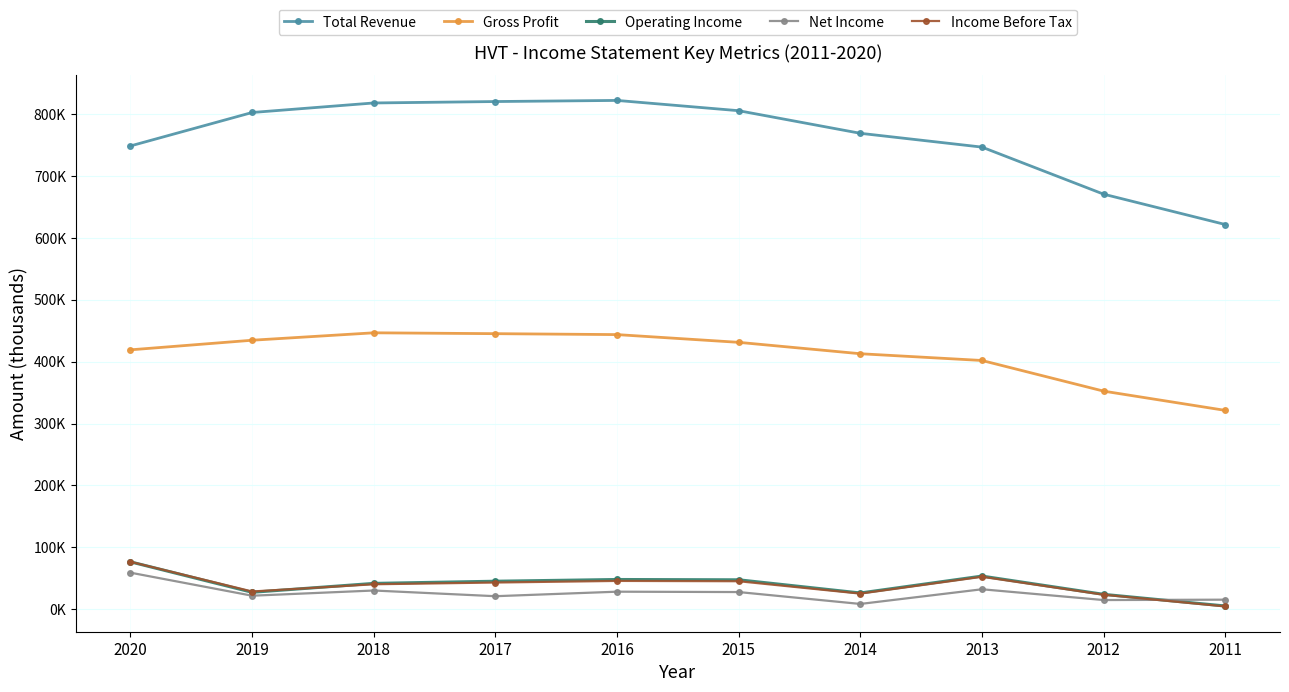

What are all the series names shown in the legend?

Total Revenue, Gross Profit, Operating Income, Net Income, Income Before Tax